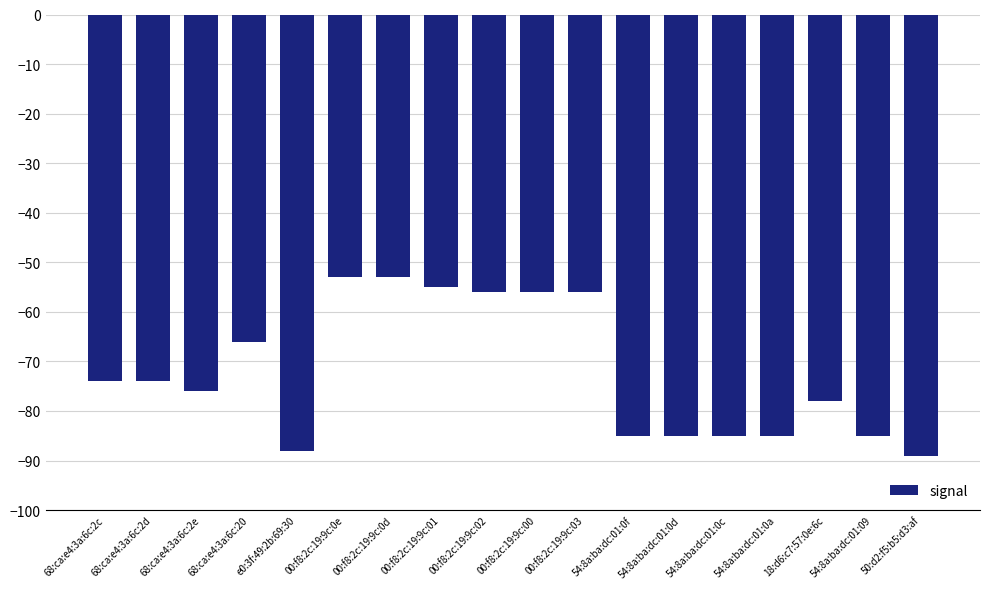

What value does the data have at 00:f8:2c:19:9c:0e?

-53